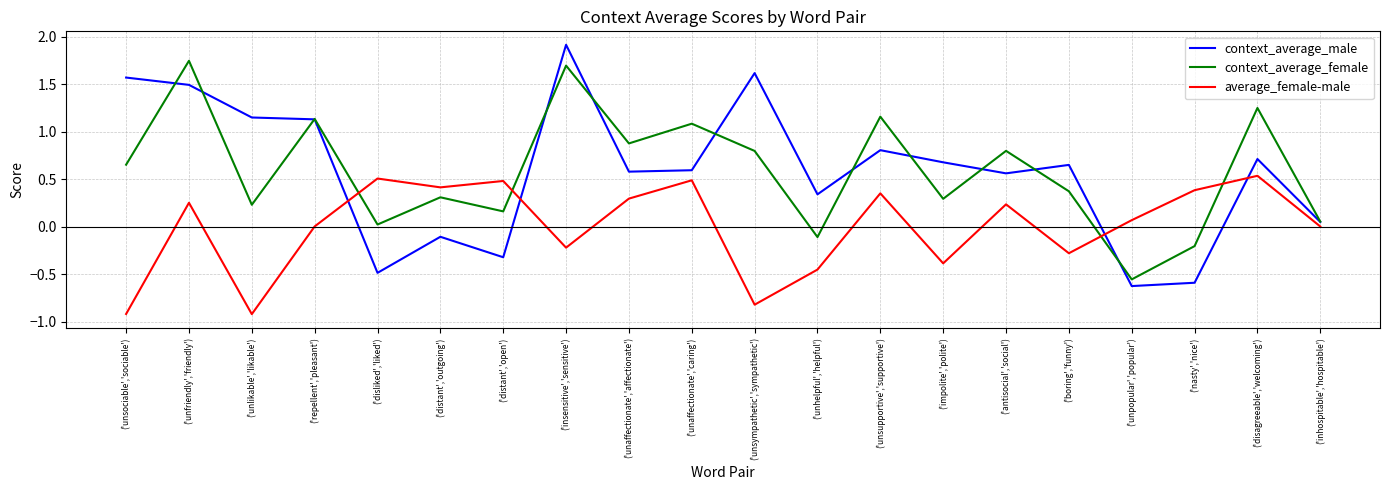

Which series changed the most between ('distant','open') and ('unpopular','popular')?

context_average_female